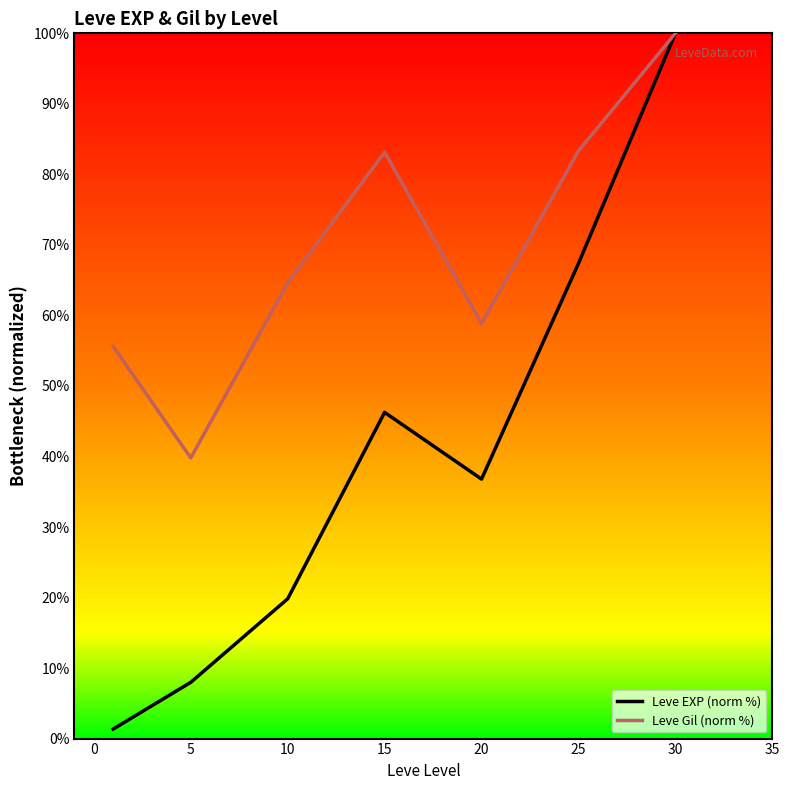

At which category is the sum across all series the highest?

30